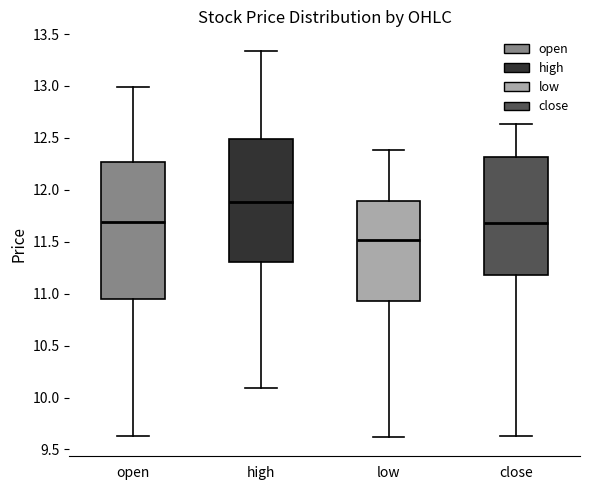

Reading left to right, transcribe this box plot: for each box, give where its median line is, the range the box spans, and where its two whiskers end, as read against the y-axis. The values are not printed on the chart, so give them approximately, as read against the axis.

open: median 11.70, box 10.95 to 12.25, whiskers 9.65 to 13.00
high: median 11.90, box 11.30 to 12.50, whiskers 10.10 to 13.35
low: median 11.50, box 10.95 to 11.90, whiskers 9.60 to 12.40
close: median 11.70, box 11.20 to 12.30, whiskers 9.65 to 12.65